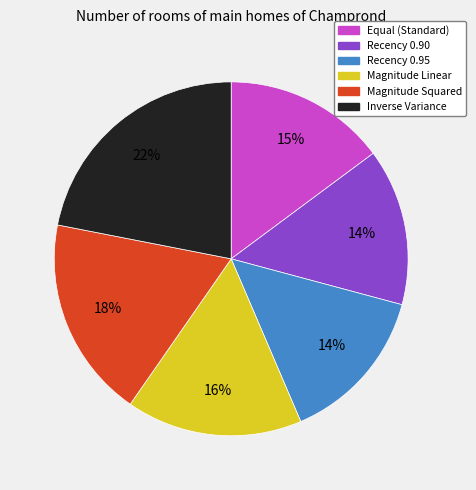

Is there a majority slice in this chart?

No